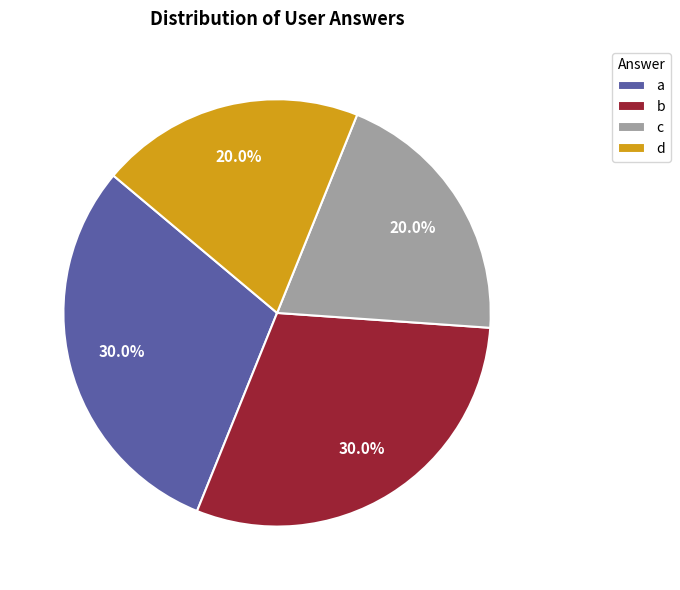

To the nearest percent, what is the average slice percentage?

25%